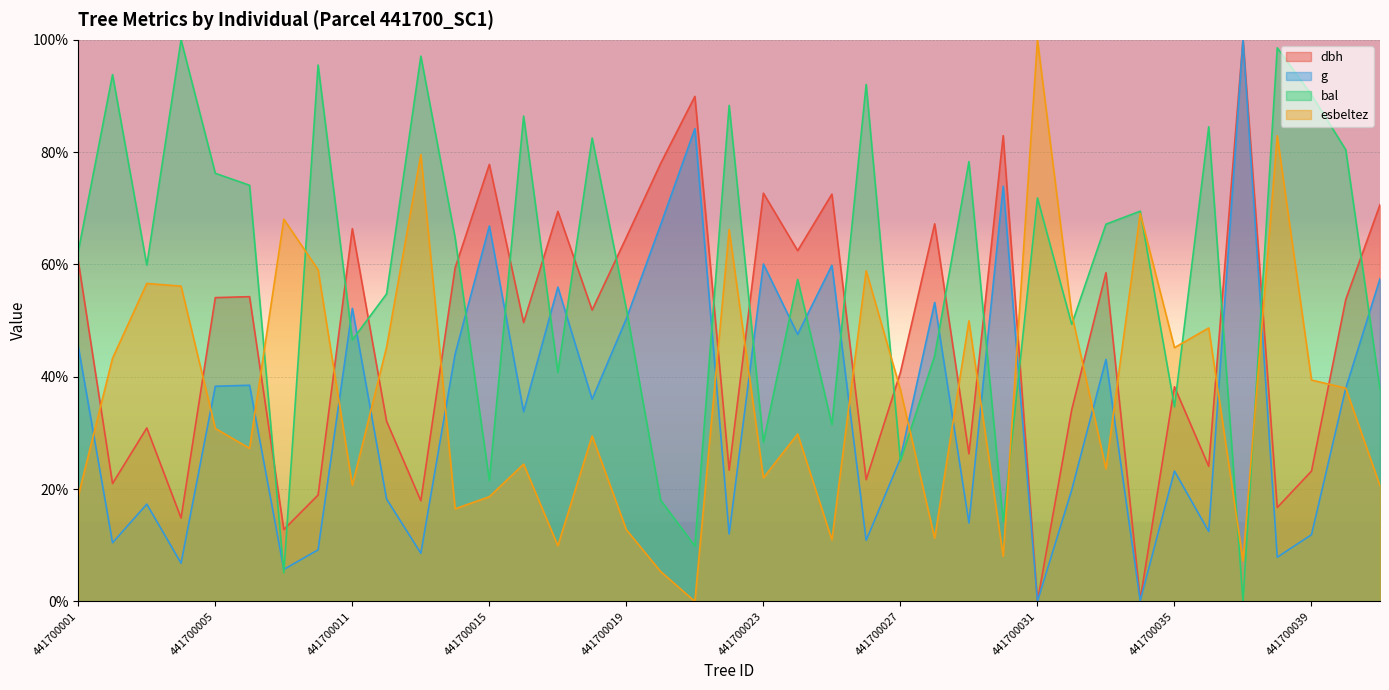

At which label is g closest to 50?

441700019